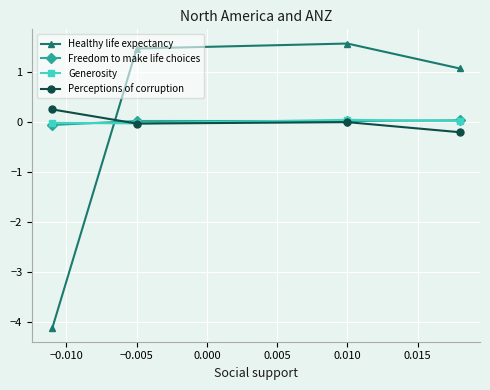

What is the value of the Healthy life expectancy point at the 3rd from the left?

1.6